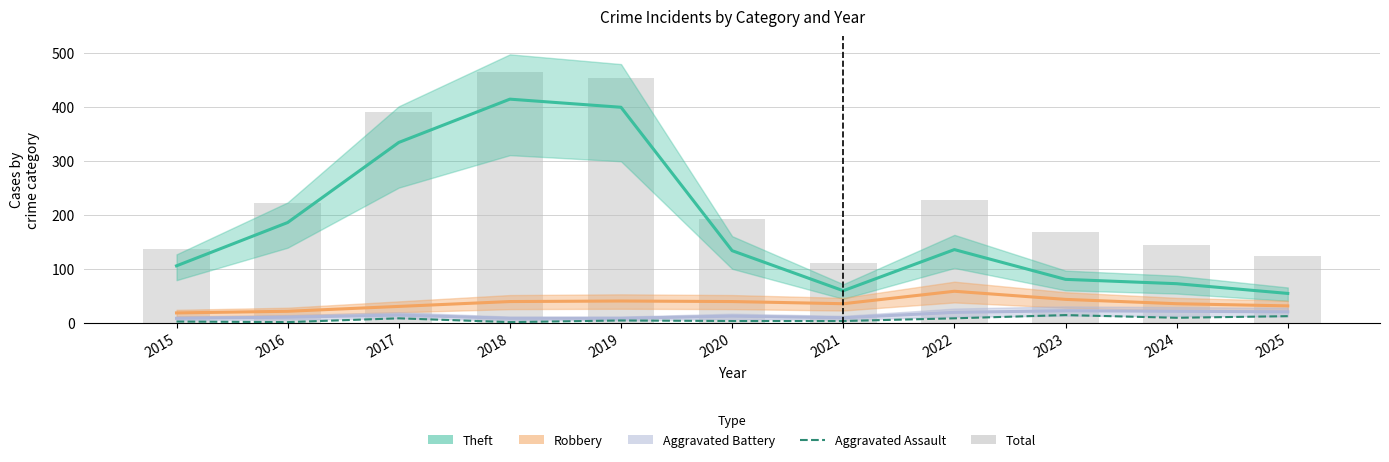

Count the number of categories in the chart.

11